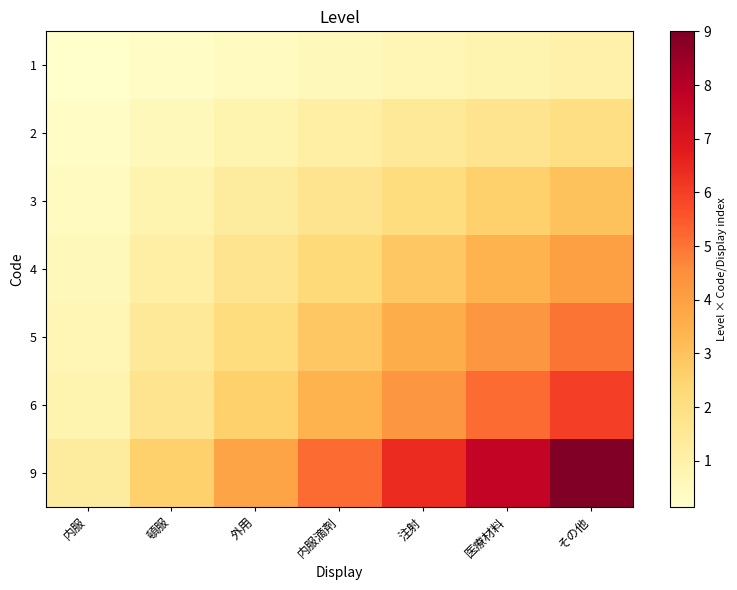

Reading left to right, what are all the values shown in this chart?

1: 内服=0.1	頓服=0.3	外用=0.4	内服滴剤=0.6	注射=0.7	医療材料=0.9	その他=1.0
2: 内服=0.3	頓服=0.6	外用=0.9	内服滴剤=1.1	注射=1.4	医療材料=1.7	その他=2.0
3: 内服=0.4	頓服=0.9	外用=1.3	内服滴剤=1.7	注射=2.1	医療材料=2.6	その他=3.0
4: 内服=0.6	頓服=1.1	外用=1.7	内服滴剤=2.3	注射=2.9	医療材料=3.4	その他=4.0
5: 内服=0.7	頓服=1.4	外用=2.1	内服滴剤=2.9	注射=3.6	医療材料=4.3	その他=5.0
6: 内服=0.9	頓服=1.7	外用=2.6	内服滴剤=3.4	注射=4.3	医療材料=5.1	その他=6.0
9: 内服=1.3	頓服=2.6	外用=3.9	内服滴剤=5.1	注射=6.4	医療材料=7.7	その他=9.0